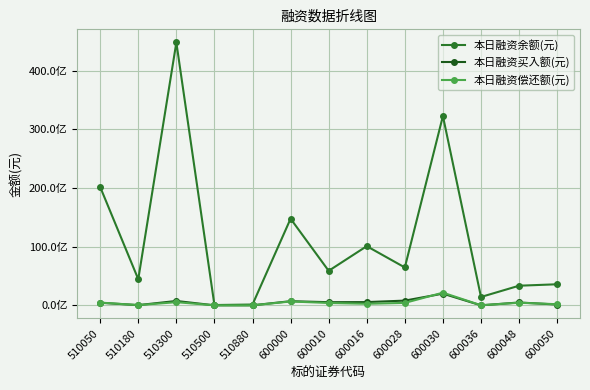

How many interior local valleys does the 本日融资余额(元) series have?

5